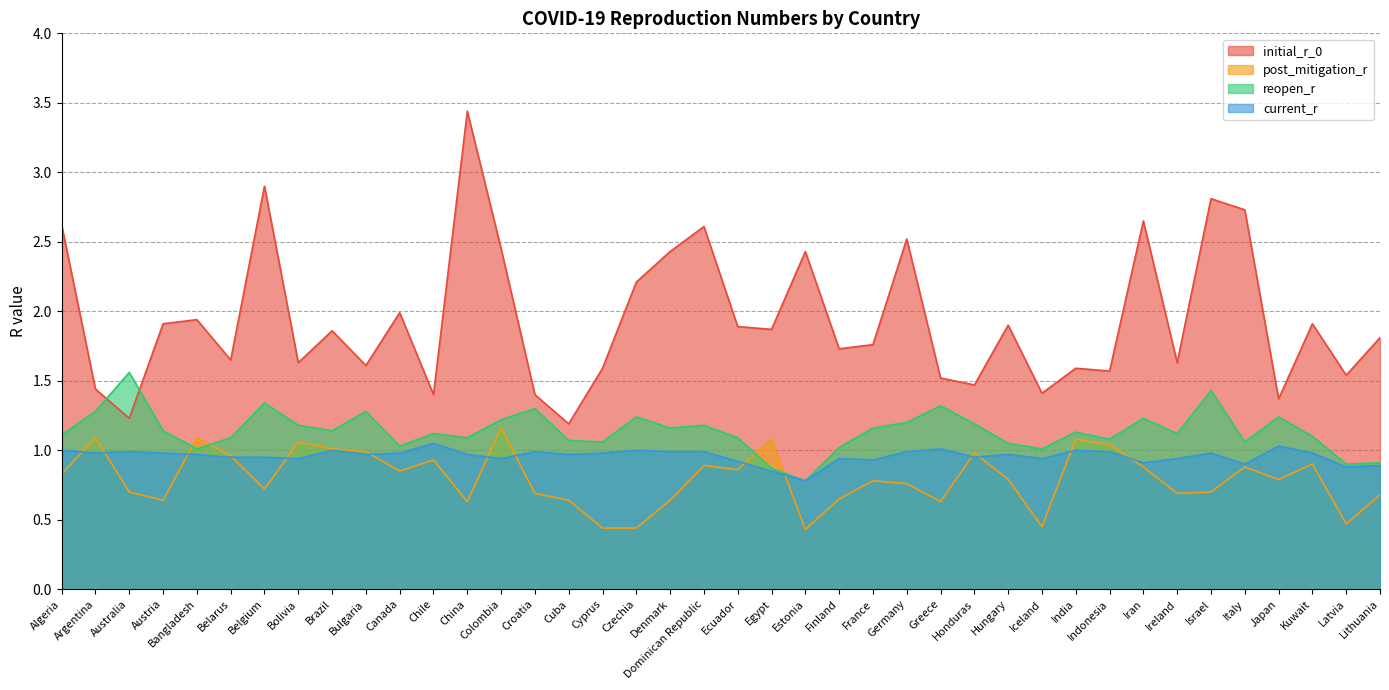

Which has a higher value, Israel or Finland?

Israel